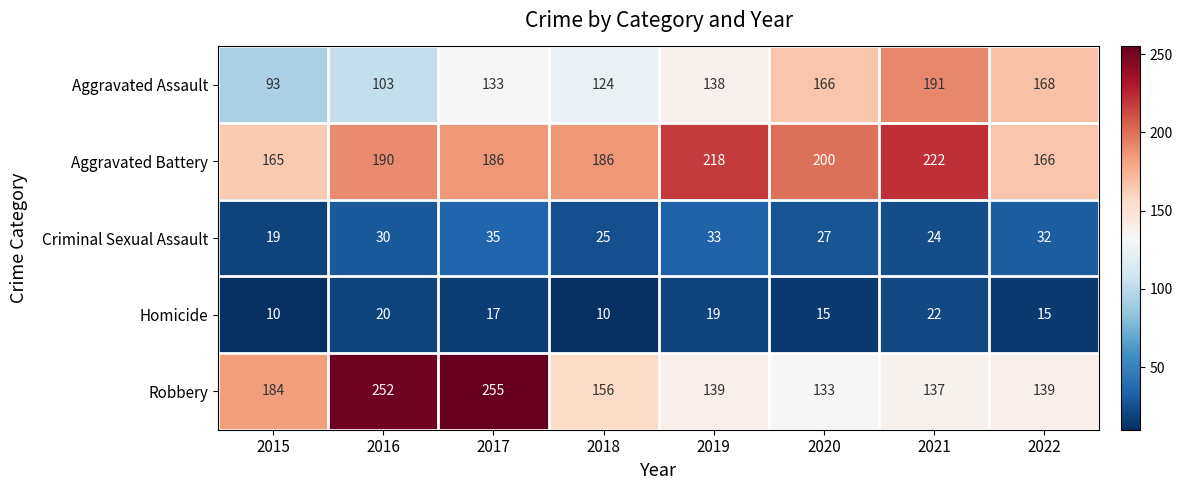

What is the approximate value of Aggravated Battery at 2018, to the nearest 10?

190